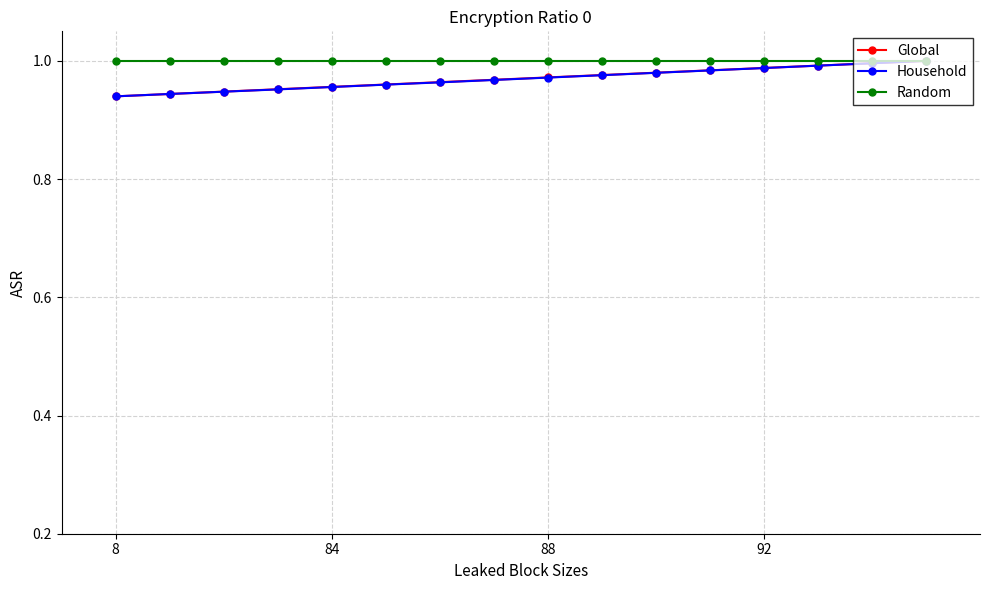

What is the sum of all Household values?

15.5